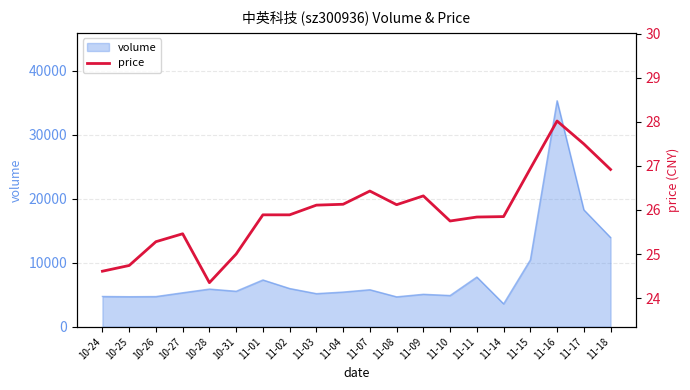

Which label corresponds to the largest value in the chart?

11-16